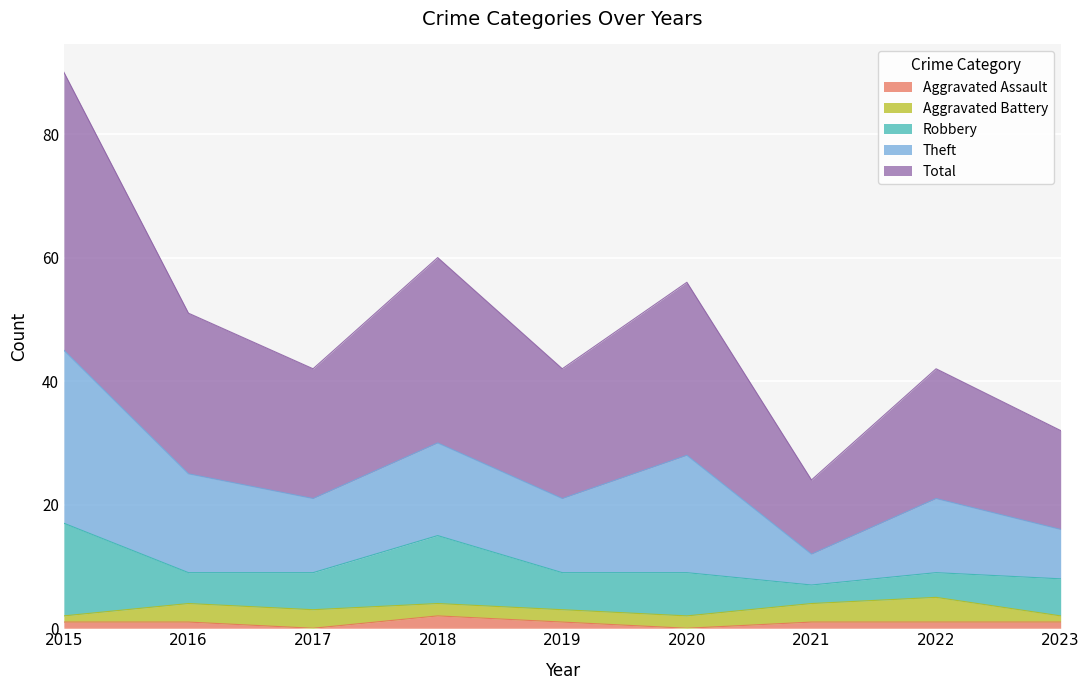

True or false: Theft and Total cross at least once.

False